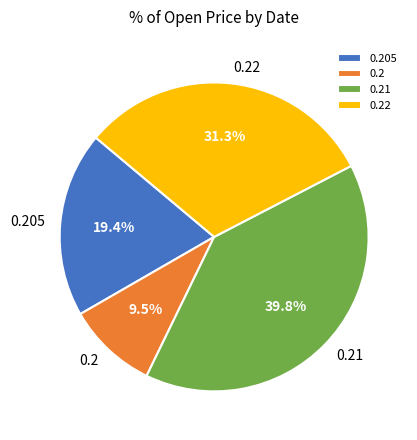

To the nearest percent, what is the difference between the largest and smallest slice percentages?

30%